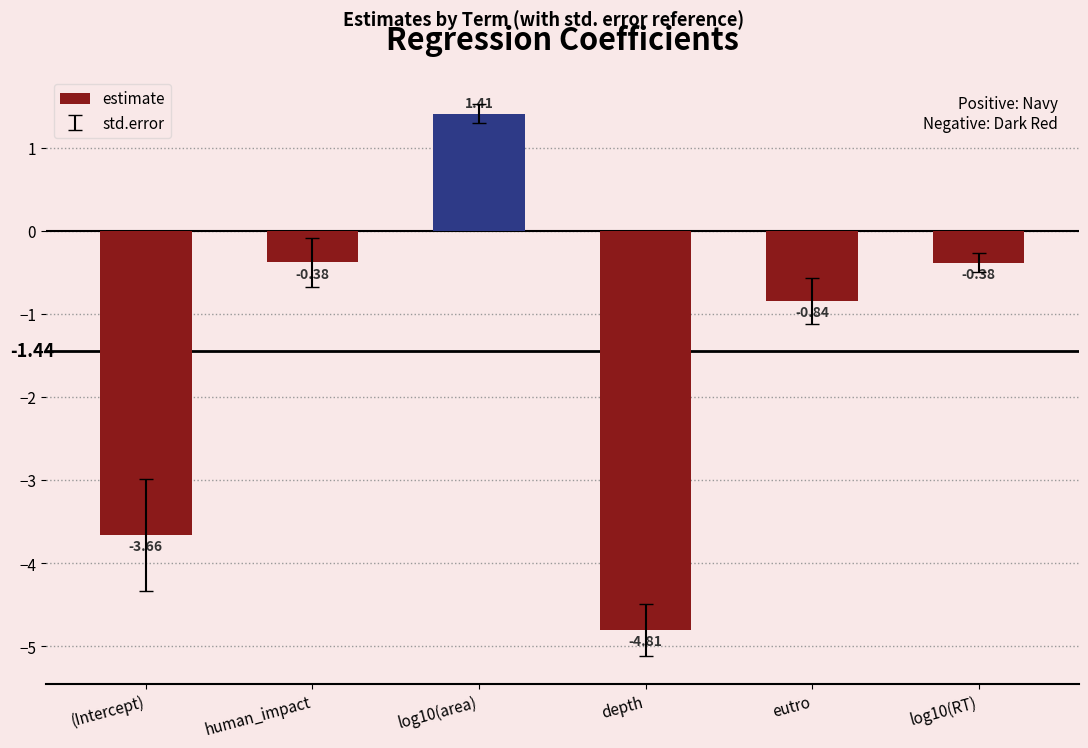

What is the label of the 2nd bar from the left?

human_impact